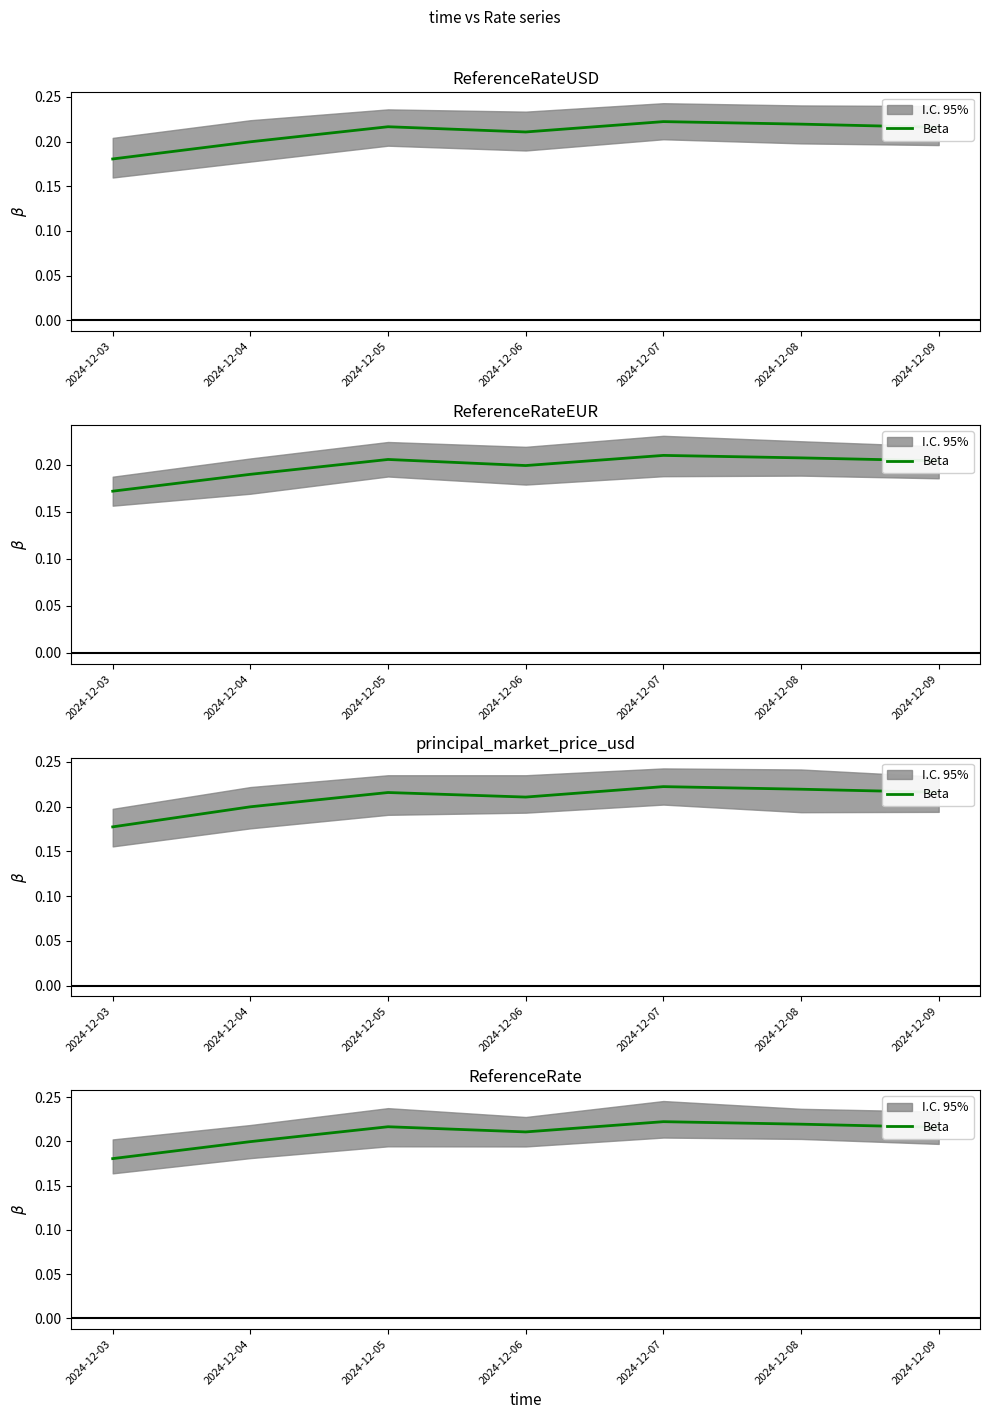

List the labels in order of value, largest first.

2024-12-07, 2024-12-08, 2024-12-05, 2024-12-09, 2024-12-06, 2024-12-04, 2024-12-03